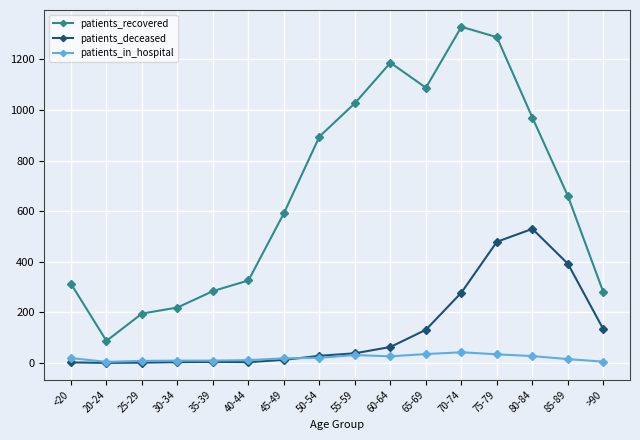

The patients_deceased series shows 530 at 80-84. True or false?

True